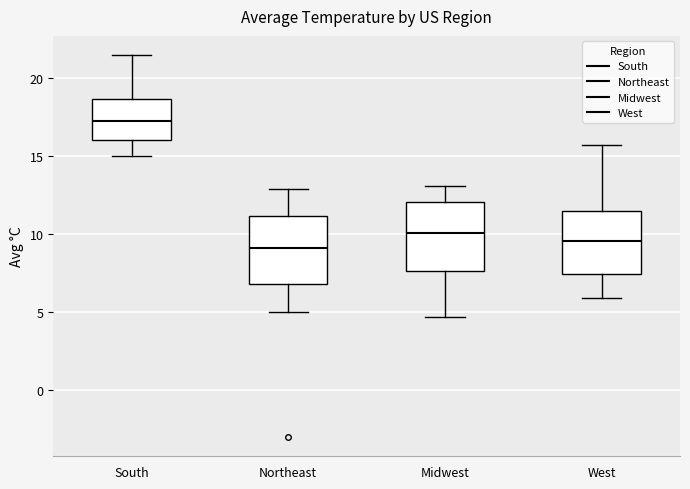

Reading left to right, read every box against the y-axis: the position of its median line, the range the box covers, and the ends of its whiskers. The values are not printed on the chart, so give them approximately, as read against the axis.

South: median 17.5, box 16.0 to 18.5, whiskers 15.0 to 21.5
Northeast: median 9.0, box 7.0 to 11.0, whiskers 5.0 to 13.0
Midwest: median 10.0, box 7.5 to 12.0, whiskers 4.5 to 13.0
West: median 9.5, box 7.5 to 11.5, whiskers 6.0 to 15.5